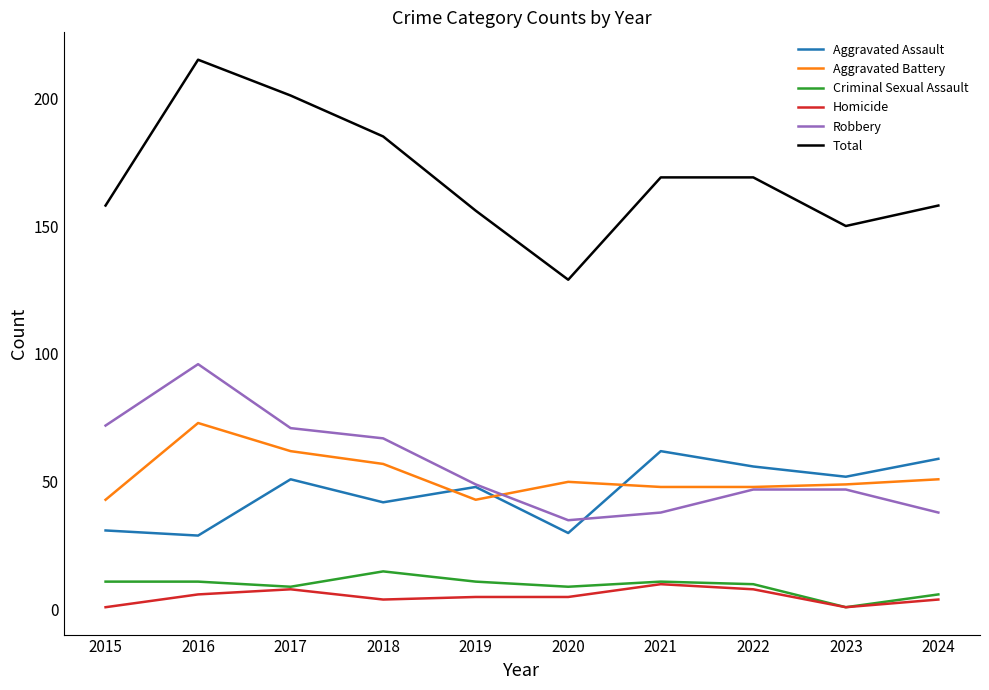

Reading left to right, transcribe all the data shown in this chart.

Aggravated Assault: 31	29	51	42	48	30	62	56	52	59
Aggravated Battery: 43	73	62	57	43	50	48	48	49	51
Criminal Sexual Assault: 11	11	9	15	11	9	11	10	1	6
Homicide: 1	6	8	4	5	5	10	8	1	4
Robbery: 72	96	71	67	49	35	38	47	47	38
Total: 158	215	201	185	156	129	169	169	150	158